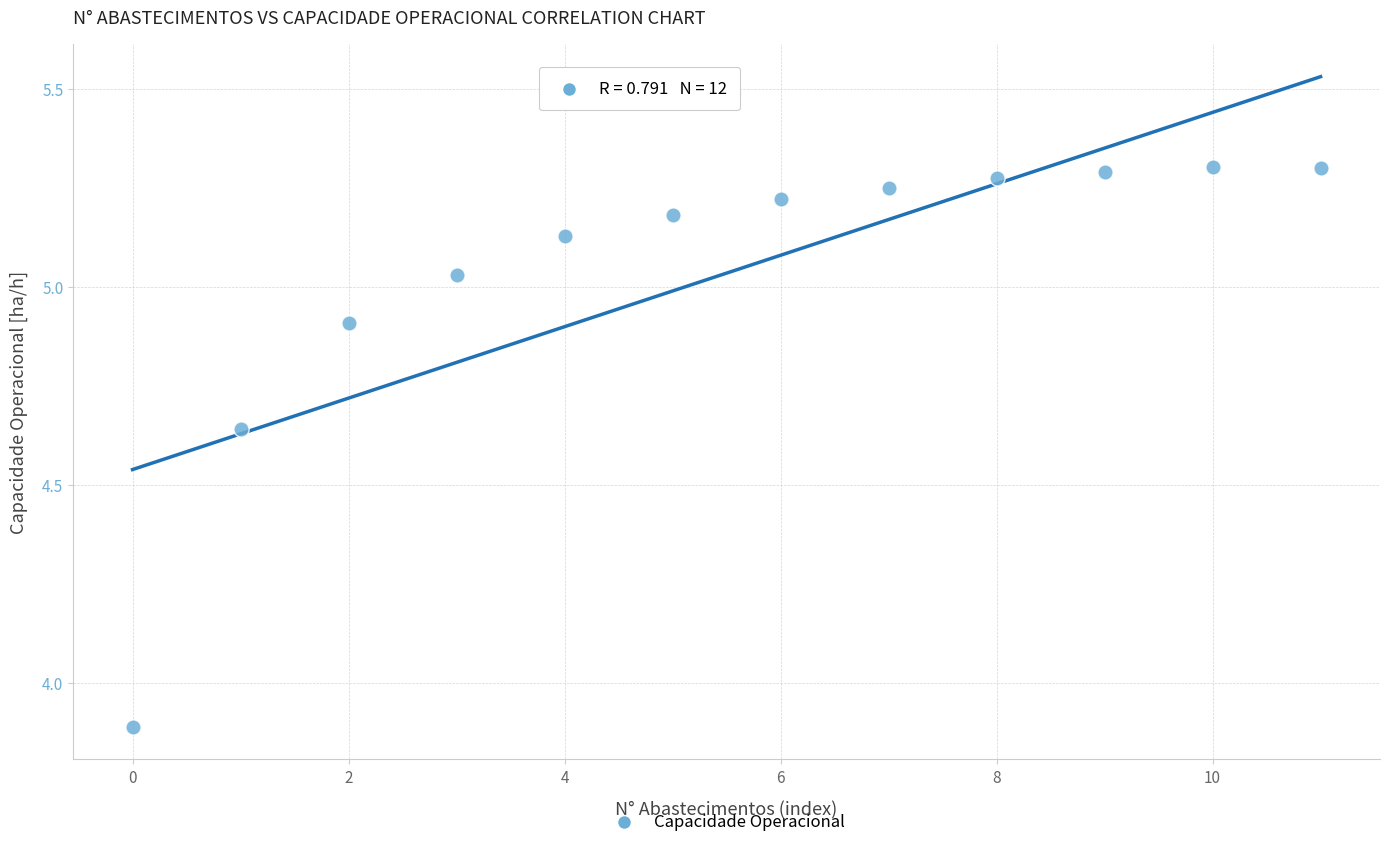

What Y value in the scatter plot is closest to 4?

3.9